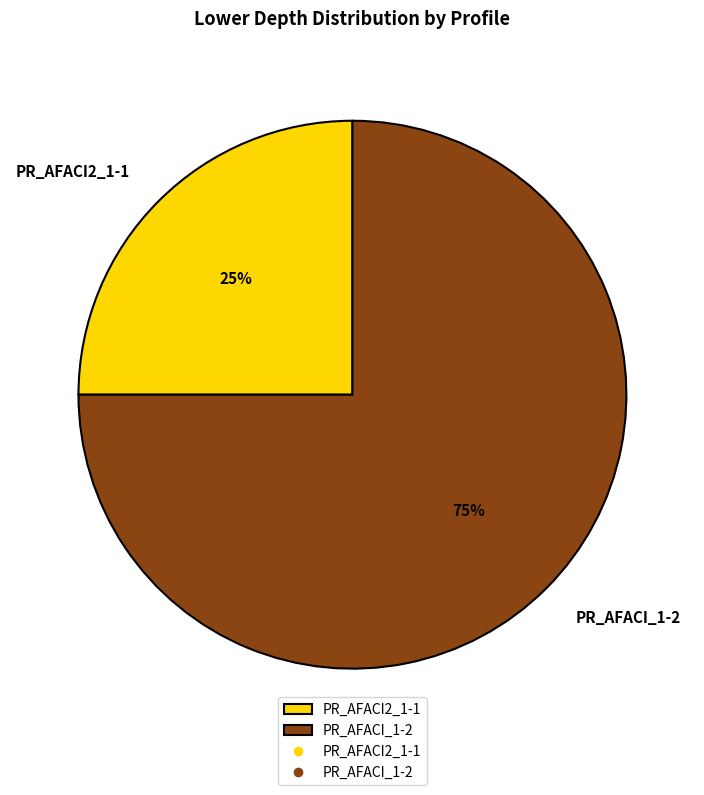

Is the sum of PR_AFACI_1-2 and PR_AFACI2_1-1 greater than half?

Yes